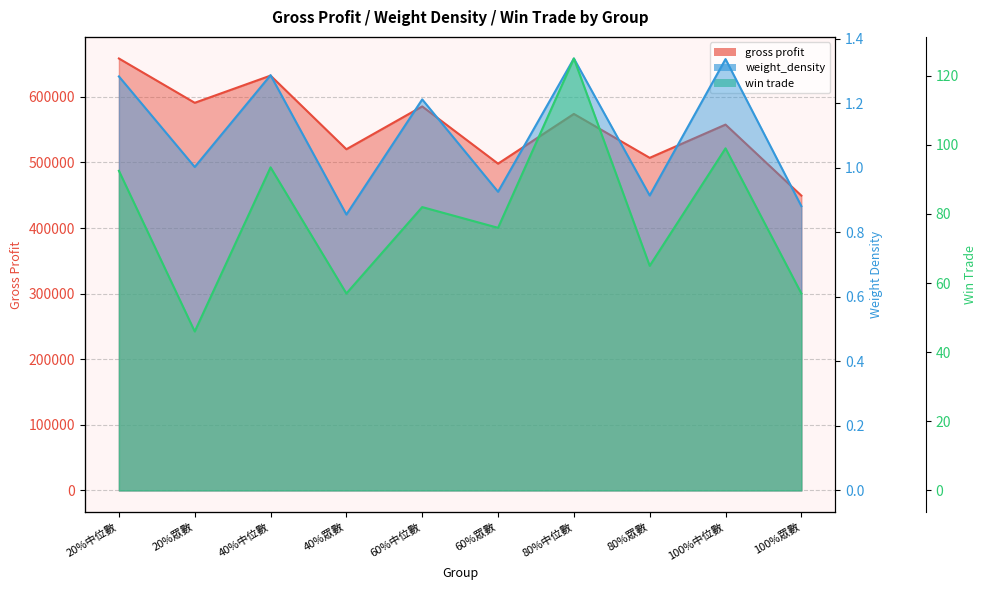

Reading right to left, transcribe all the data shown in this chart.

gross profit: 100%眾數=449375.0	100%中位數=557651.9	80%眾數=507000.0	80%中位數=573913.9	60%眾數=498120.0	60%中位數=585347.4	40%眾數=520087.5	40%中位數=632355.0	20%眾數=590887.5	20%中位數=658430.6
weight_density: 100%眾數=0.9	100%中位數=1.3	80%眾數=0.9	80%中位數=1.3	60%眾數=0.9	60%中位數=1.2	40%眾數=0.9	40%中位數=1.3	20%眾數=1.0	20%中位數=1.3
win trade: 100%眾數=57.0	100%中位數=99.0	80%眾數=65.0	80%中位數=125.0	60%眾數=76.0	60%中位數=82.0	40%眾數=57.0	40%中位數=93.5	20%眾數=46.0	20%中位數=92.5